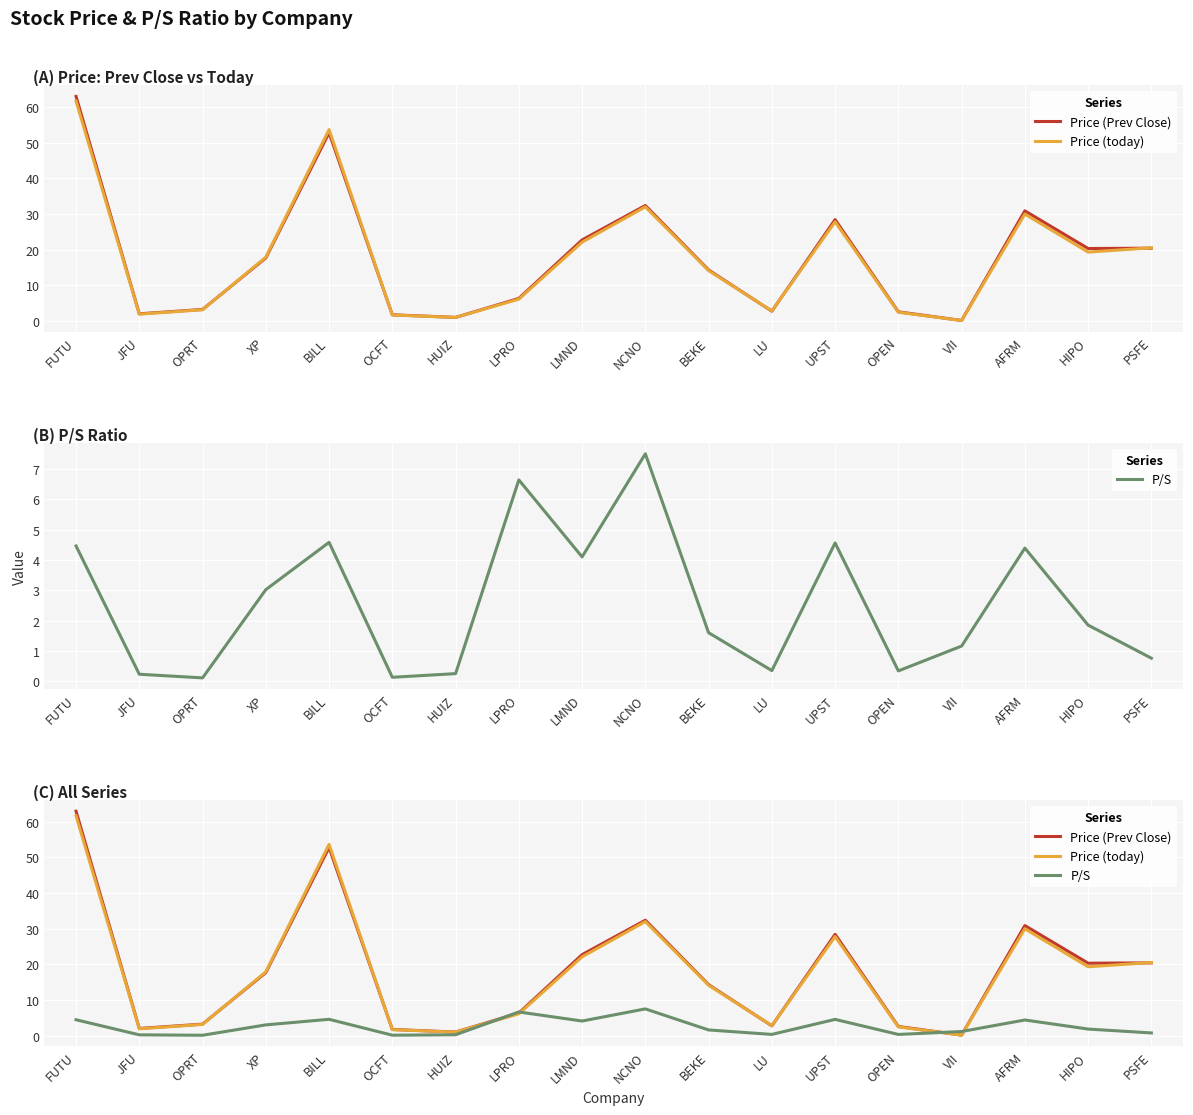

At which label does P/S reach its peak?

NCNO